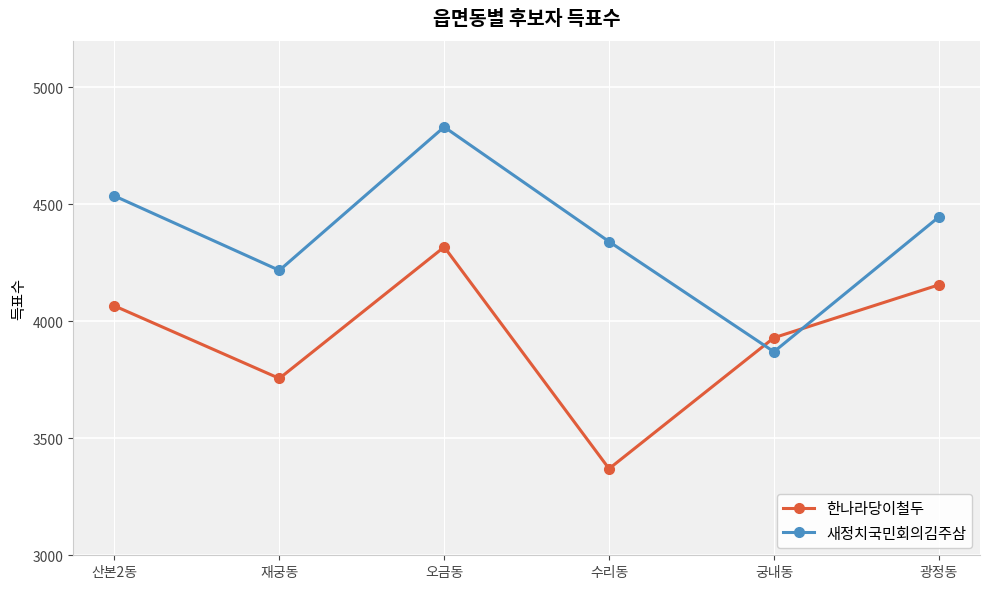

In 새정치국민회의김주삼, how many points are lower than both neighbors (excluding endpoints)?

2